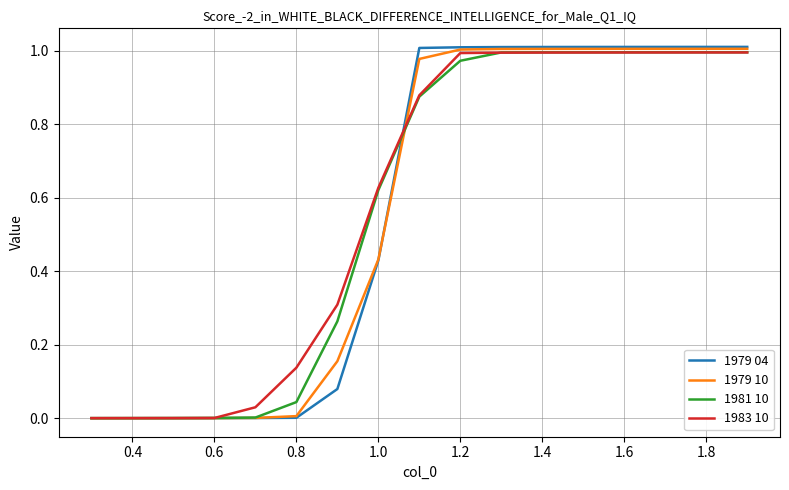

Which series has the largest range (max minus min)?

1979 04